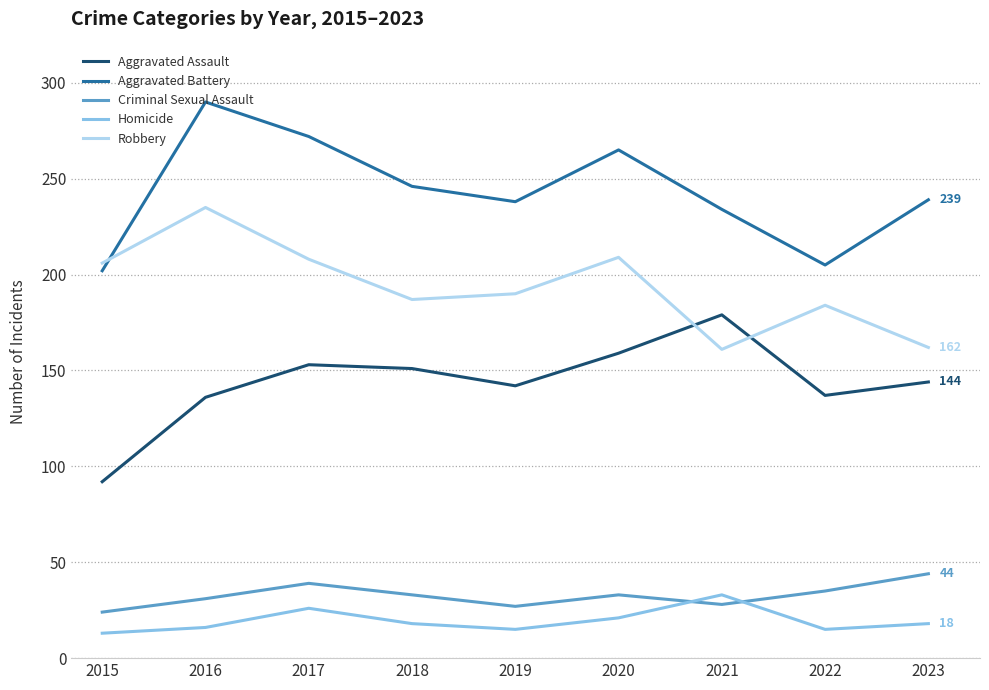

What is the difference between the maximum and minimum values in the Criminal Sexual Assault series?

20